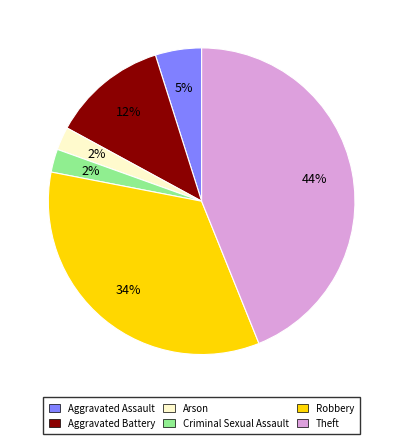

To the nearest percent, what is the average slice percentage?

17%